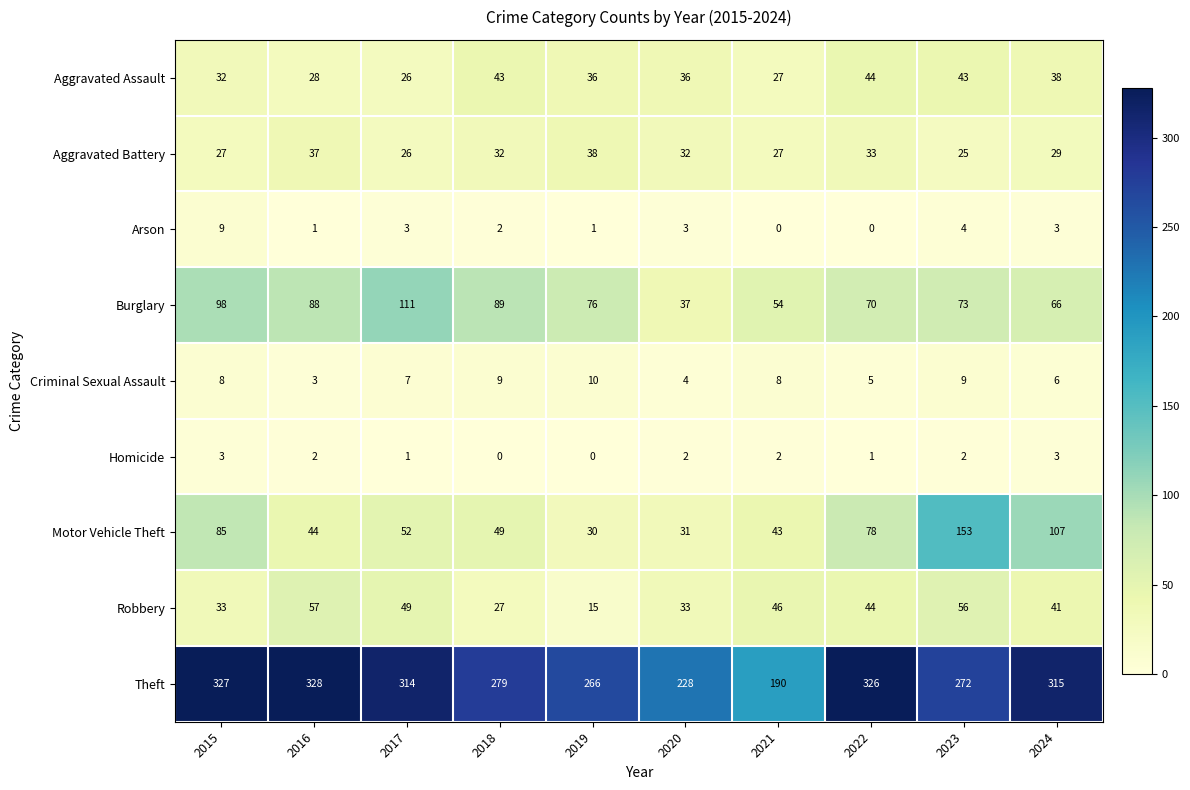

What is the sum of the Burglary values at 2015 and 2018?

187